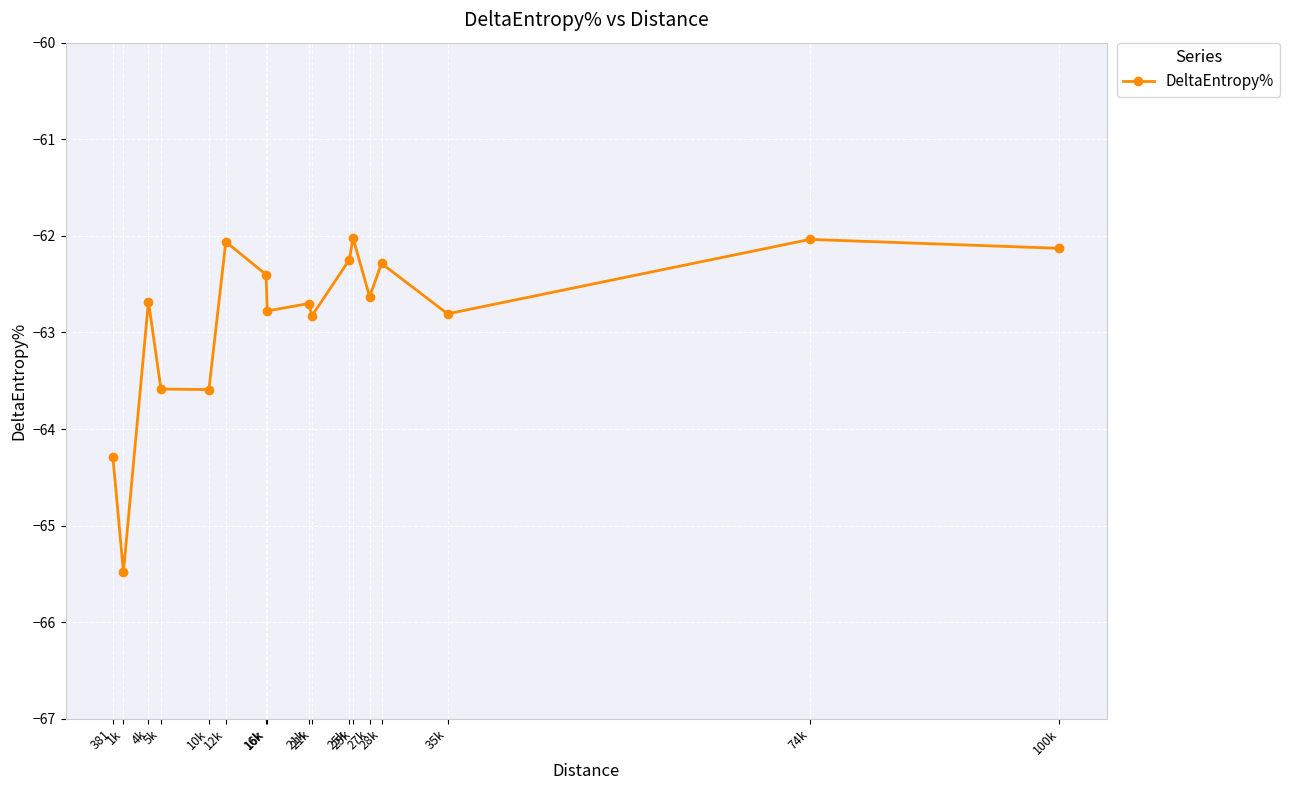

Where is the data nearest to the value -63?

21k